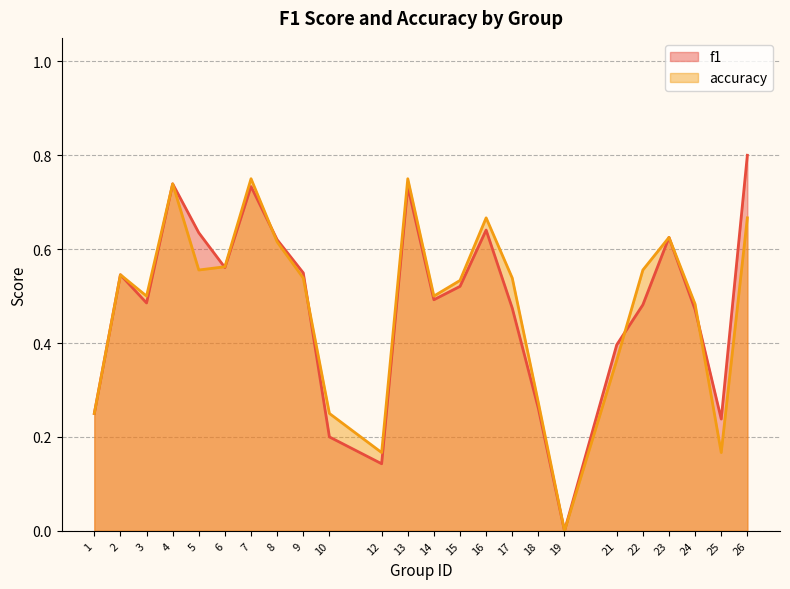

Rank the series at 17 from lowest to highest value.

f1, accuracy